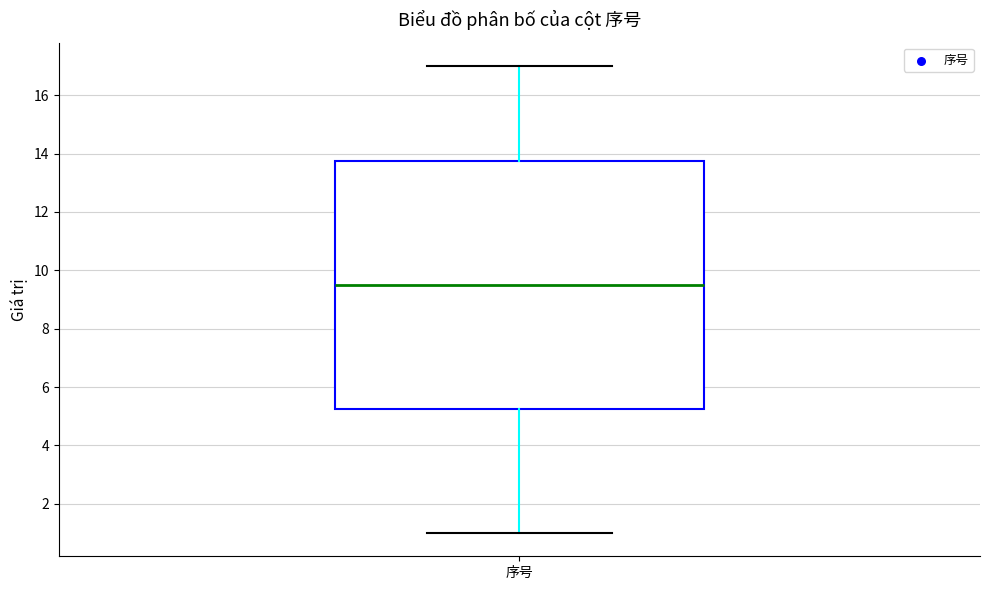

Where is the upper edge of the box for 序号 on the y-axis? The values are not printed on the chart, so give them approximately, as read against the axis.

13.8